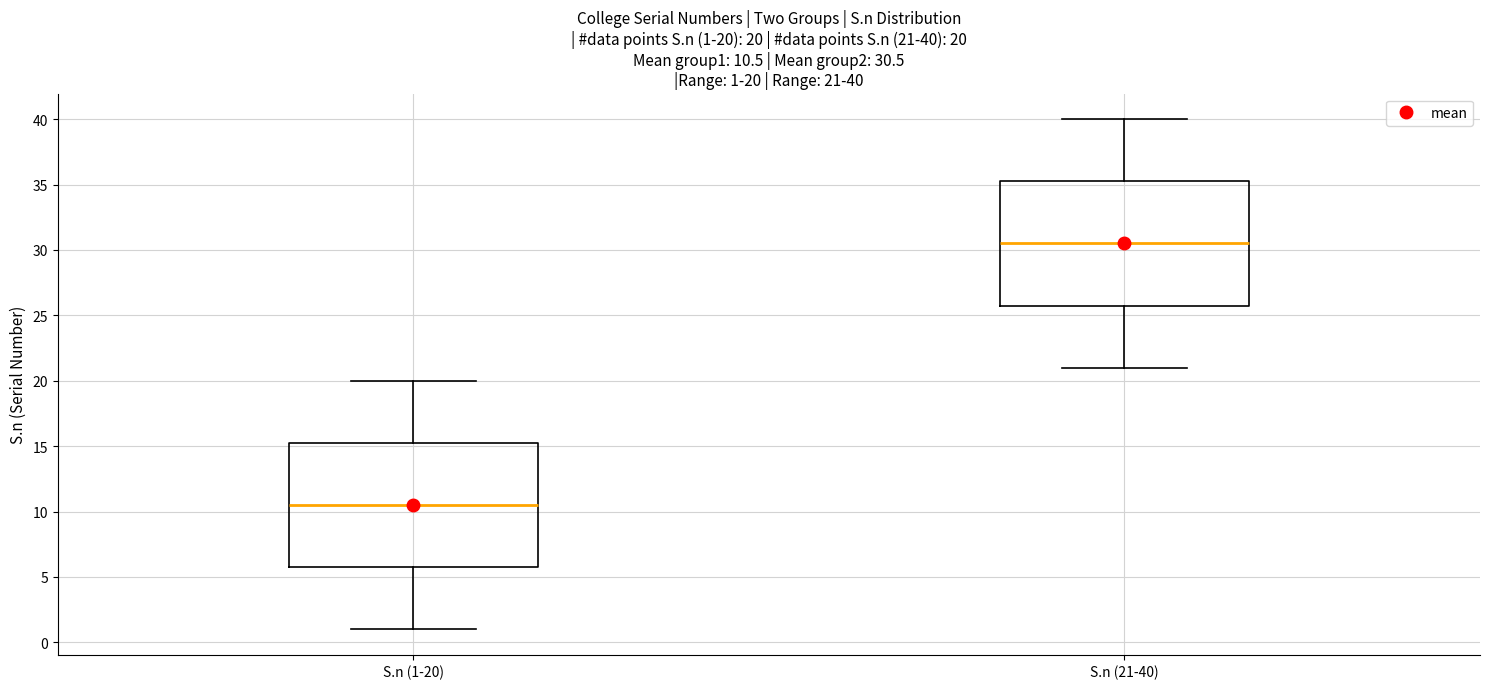

Which box's median line is the lowest?

S.n (1-20)